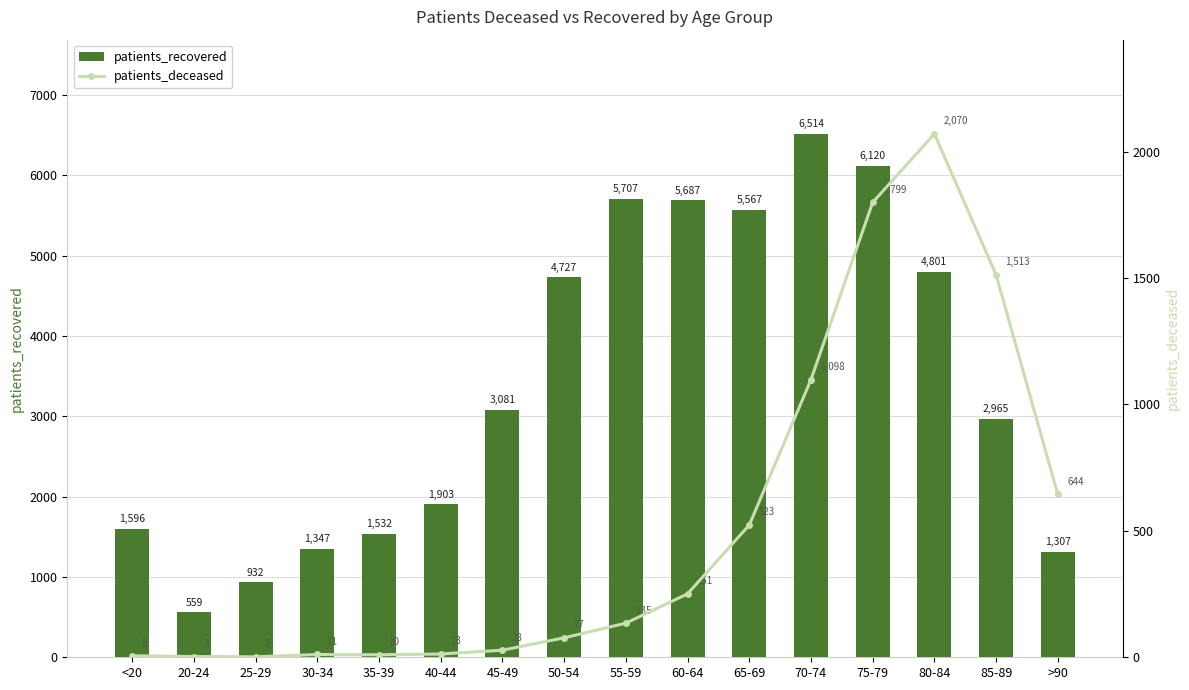

At <20, list the series in order from largest to smallest.

patients_recovered, patients_deceased